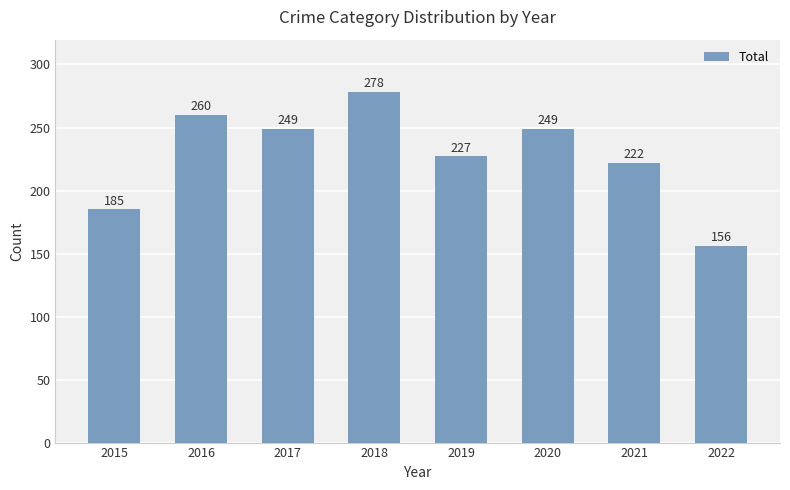

Approximately how many times larger is the value at 2022 compared to 2017?

0.6